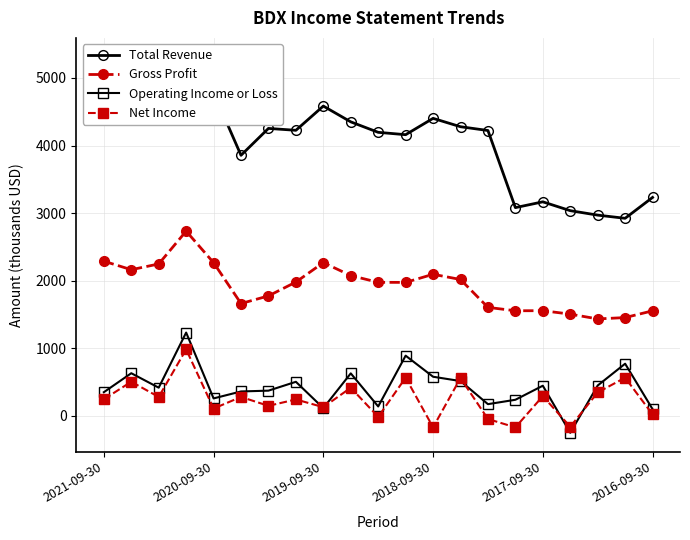

True or false: Gross Profit and Net Income intersect in this chart.

False